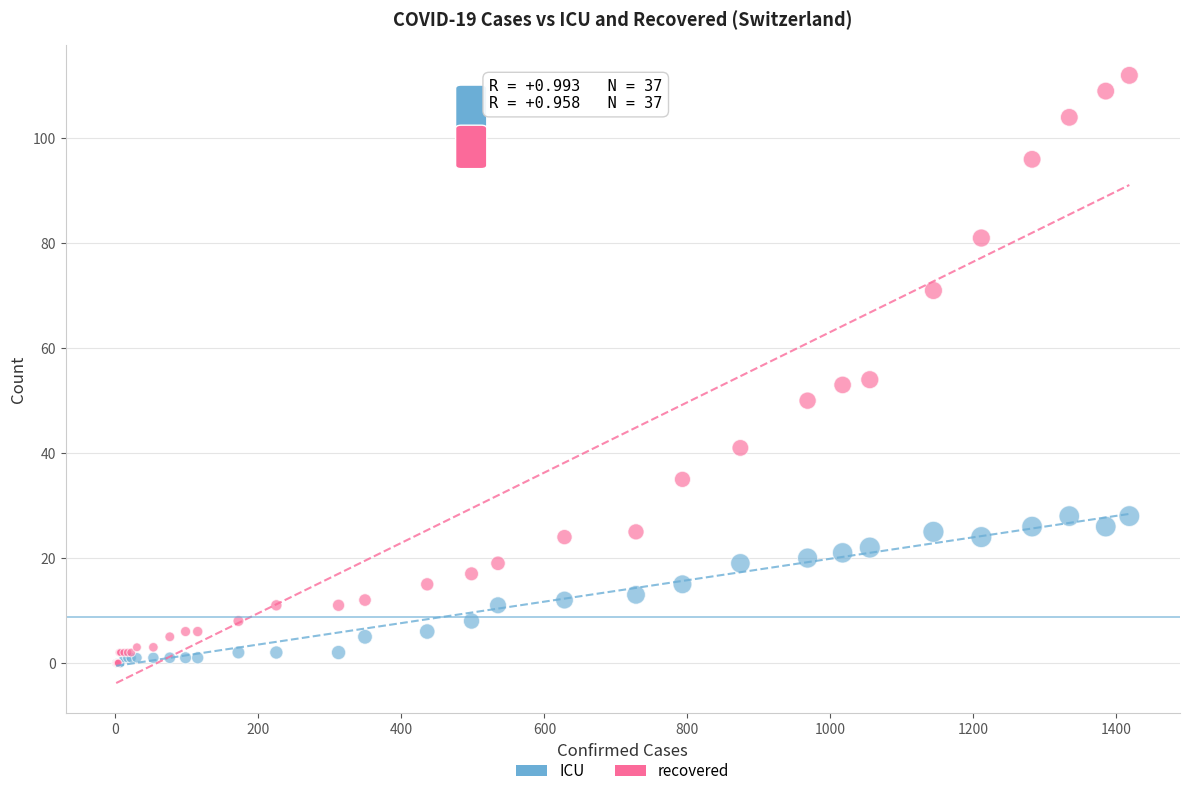

What are all the series names shown in the legend?

ICU, recovered